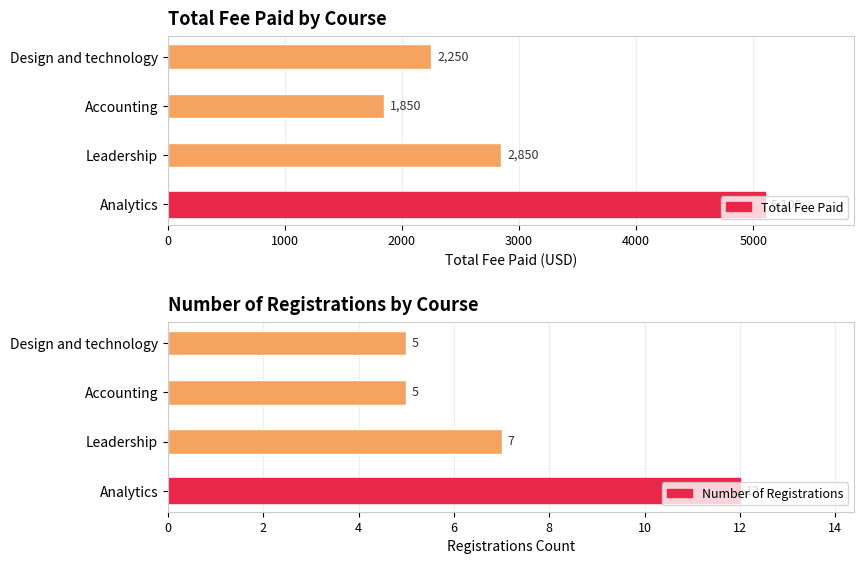

At which category does the chart reach its minimum across all series?

2000